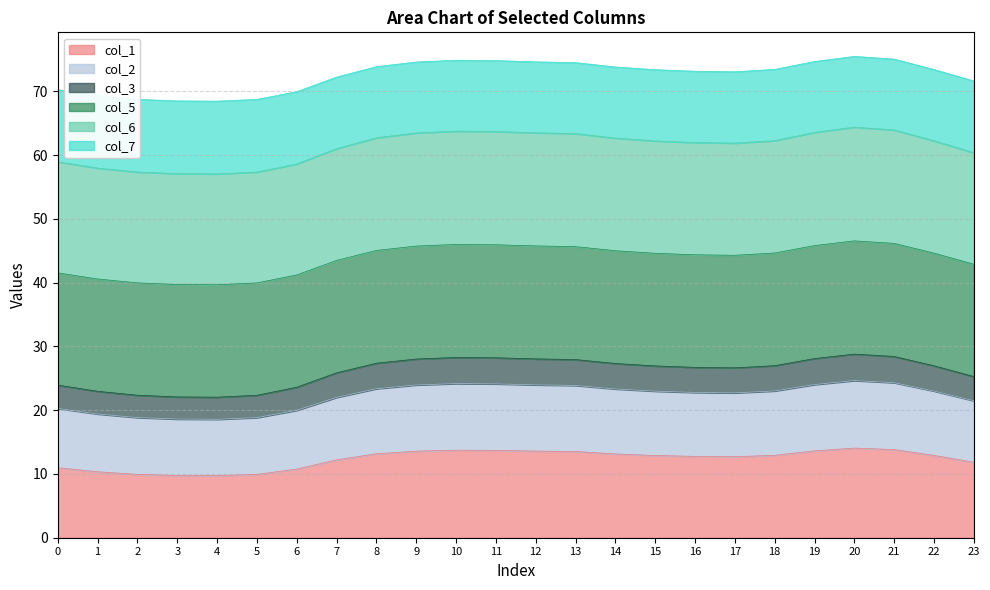

What is the total value across all series at 3?

68.5